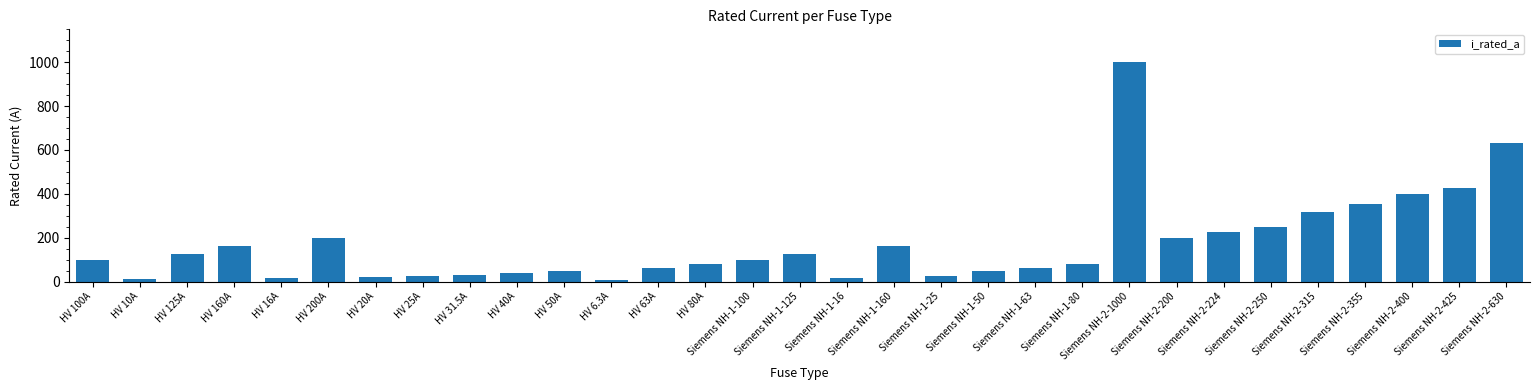

What position from the left is Siemens NH-1-160?

18